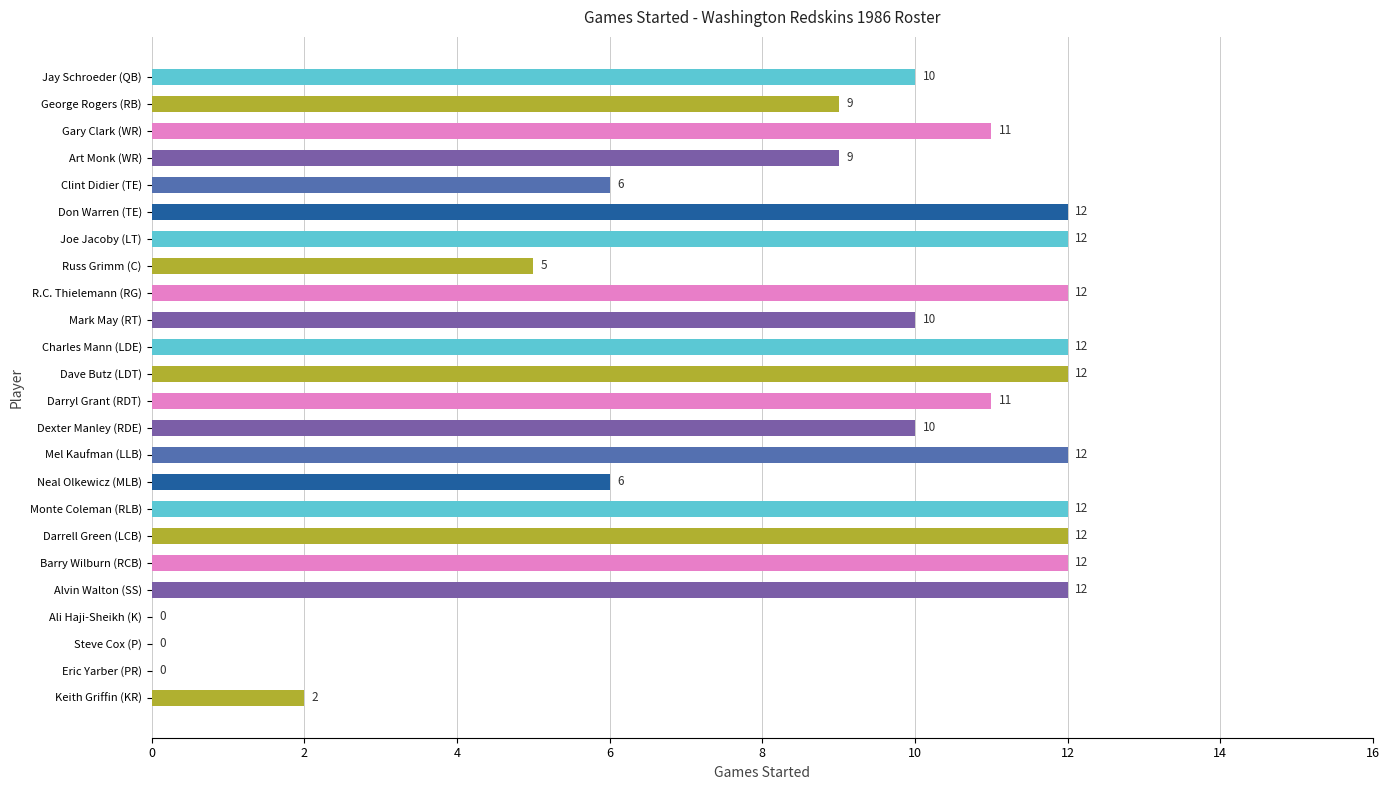

What is the average value?

9